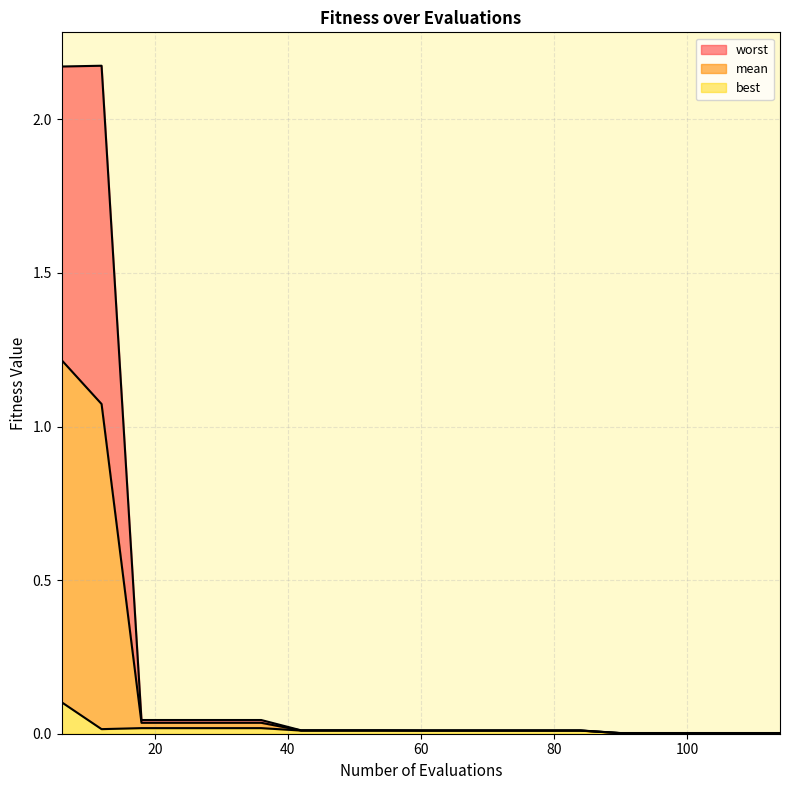

Reading left to right, list all the values displayed in this chart.

mean: 1.2	1.1	0.0	0.0	0.0	0.0	0.0	0.0	0.0	0.0	0.0	0.0	0.0	0.0	0.0	0.0	0.0	0.0	0.0
best: 0.1	0.0	0.0	0.0	0.0	0.0	0.0	0.0	0.0	0.0	0.0	0.0	0.0	0.0	0.0	0.0	0.0	0.0	0.0
worst: 2.2	2.2	0.0	0.0	0.0	0.0	0.0	0.0	0.0	0.0	0.0	0.0	0.0	0.0	0.0	0.0	0.0	0.0	0.0